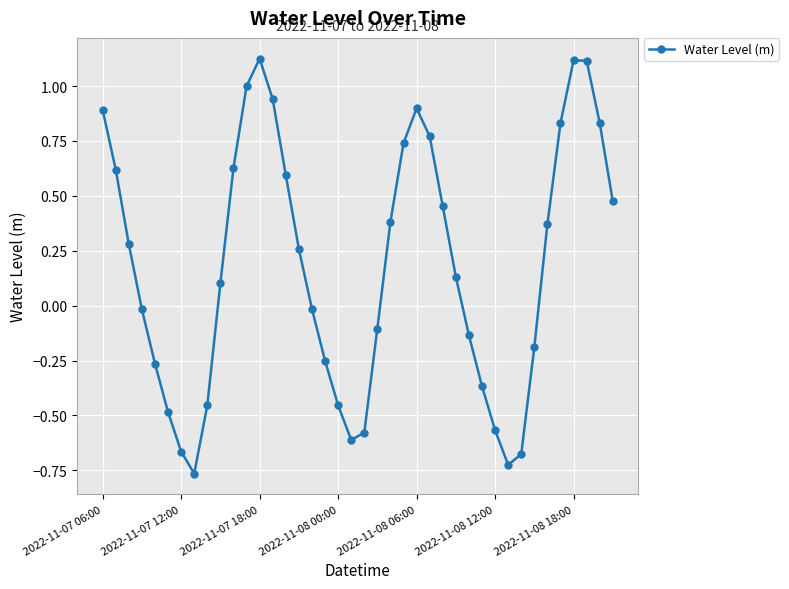

What is the difference between the maximum and minimum values?

1.9